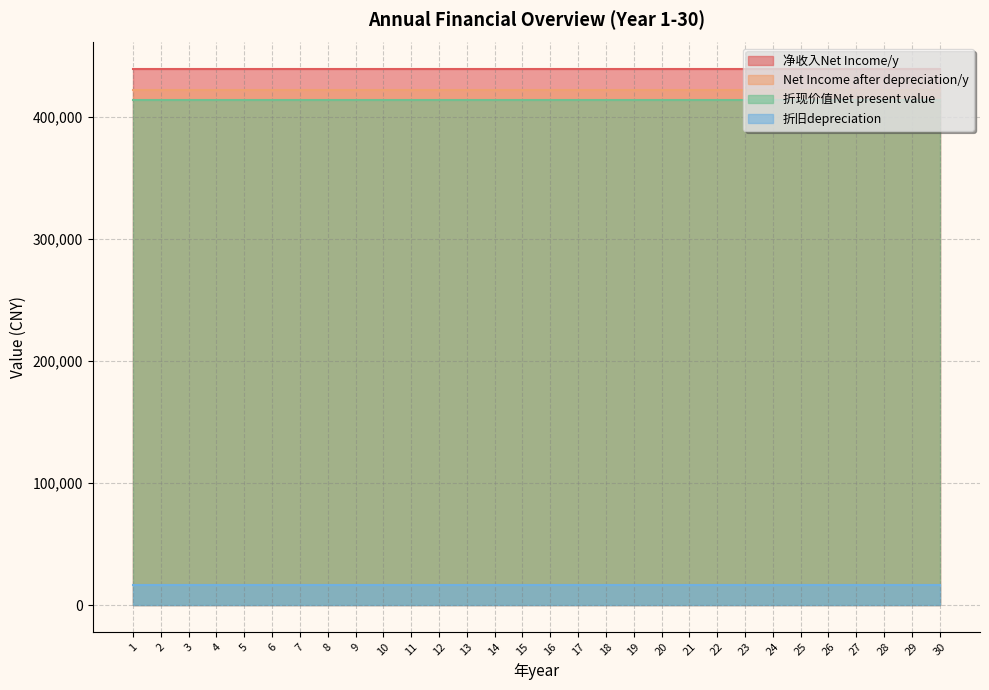

True or false: Net Income after depreciation/y and 折现价值Net present value cross at least once.

False